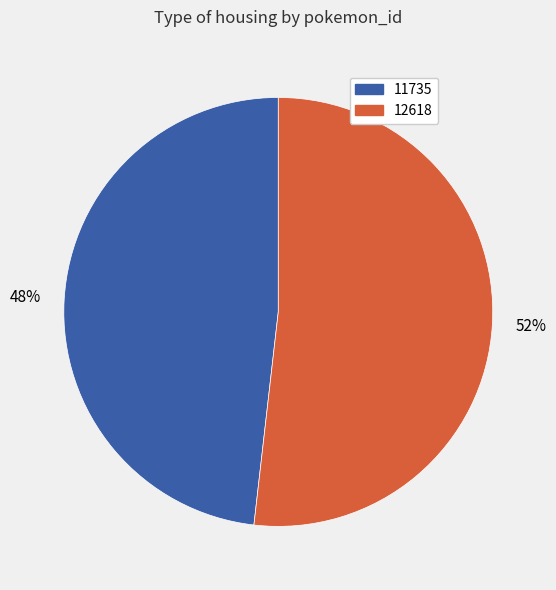

To the nearest percent, what is the difference between the largest and smallest slice percentages?

4%